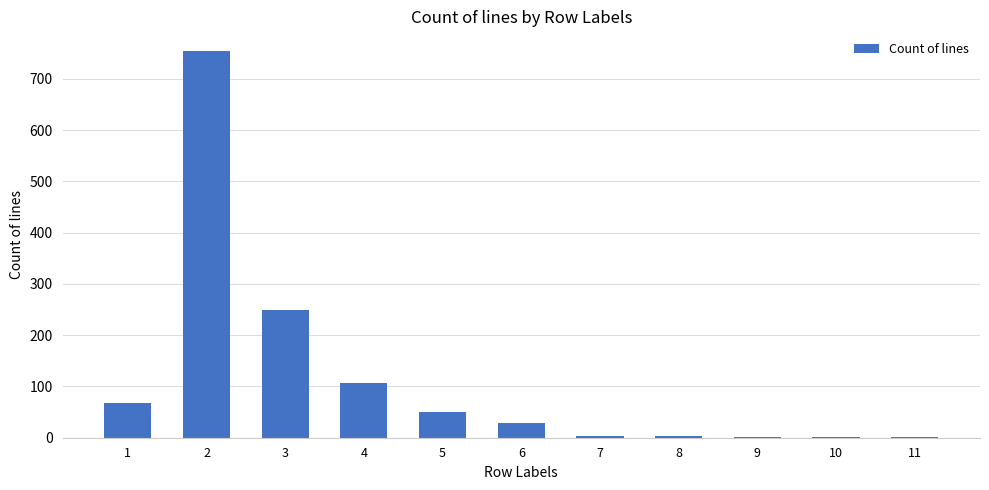

What is the maximum value shown in the chart?

755